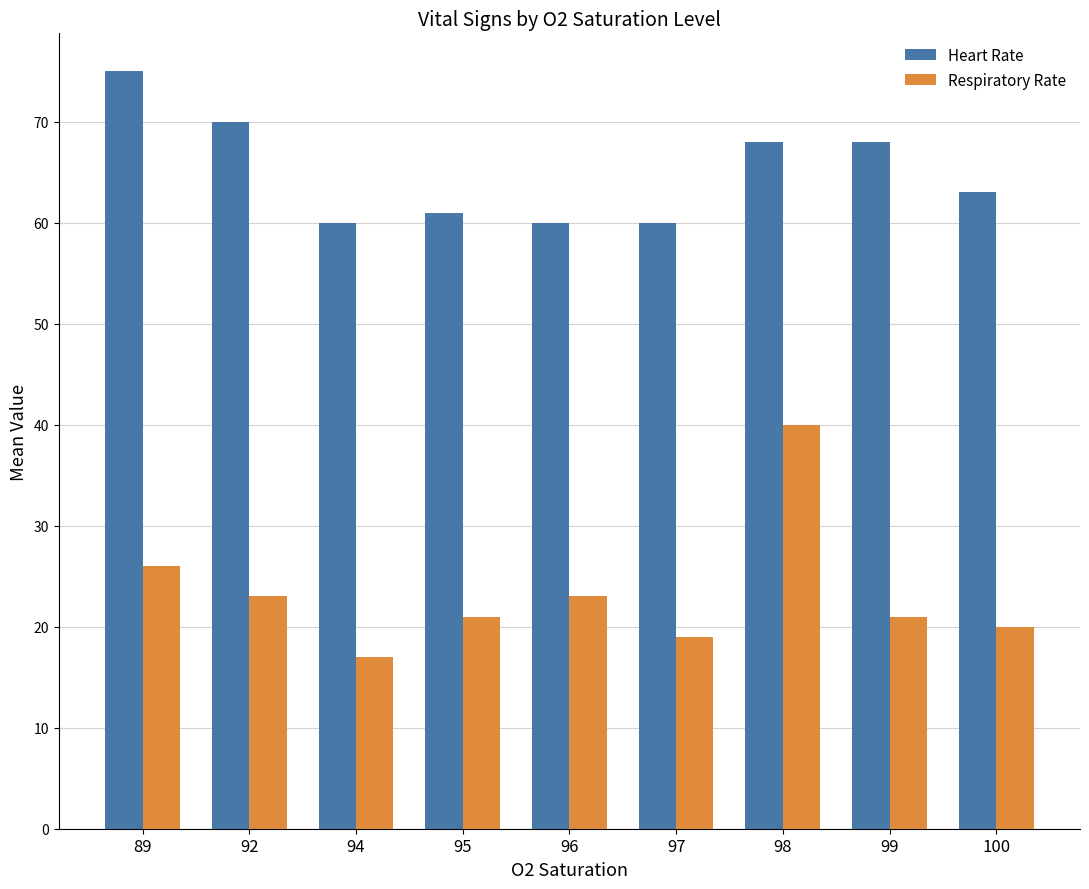

What is the sum of all Respiratory Rate values?

210